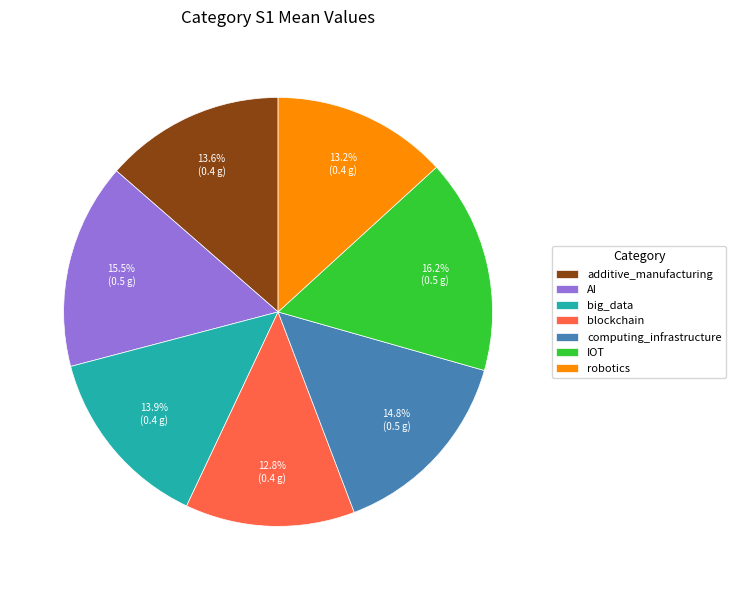

To the nearest percent, what is the average slice percentage?

14%